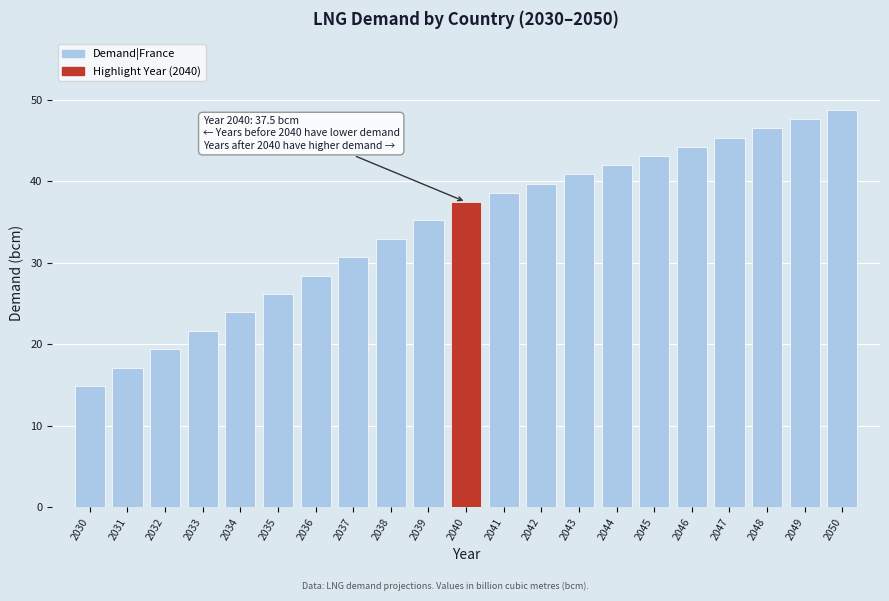

Reading left to right, list all the values displayed in this chart.

2030=14.9	2031=17.1	2032=19.4	2033=21.7	2034=23.9	2035=26.2	2036=28.4	2037=30.7	2038=33.0	2039=35.2	2040=37.5	2041=38.6	2042=39.7	2043=40.9	2044=42.0	2045=43.1	2046=44.2	2047=45.4	2048=46.5	2049=47.6	2050=48.8